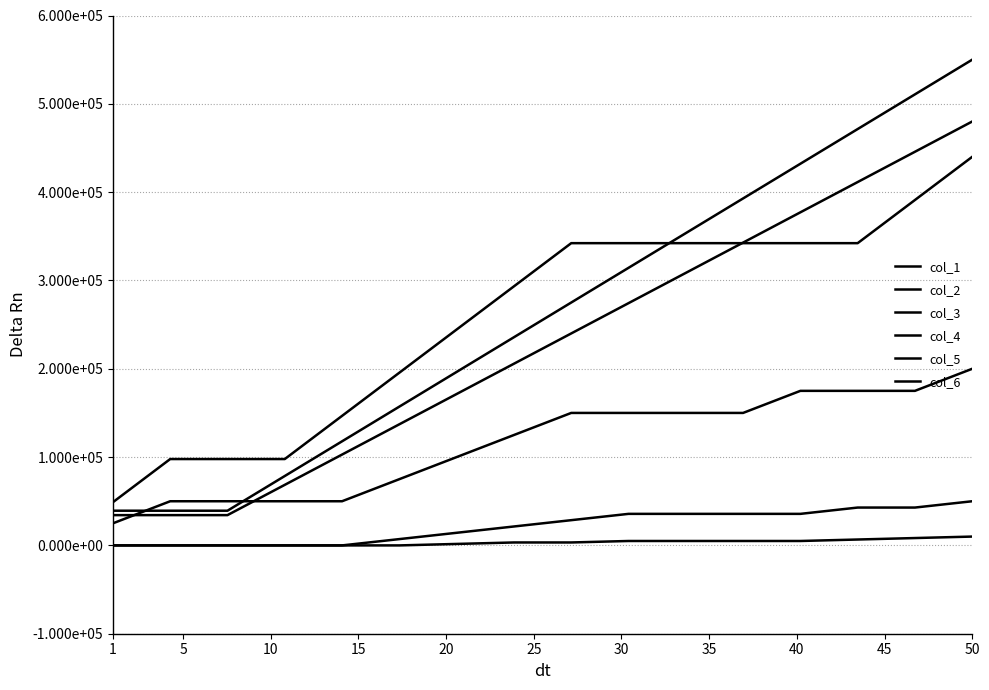

Which category has the lowest value in the col_6 series?

1